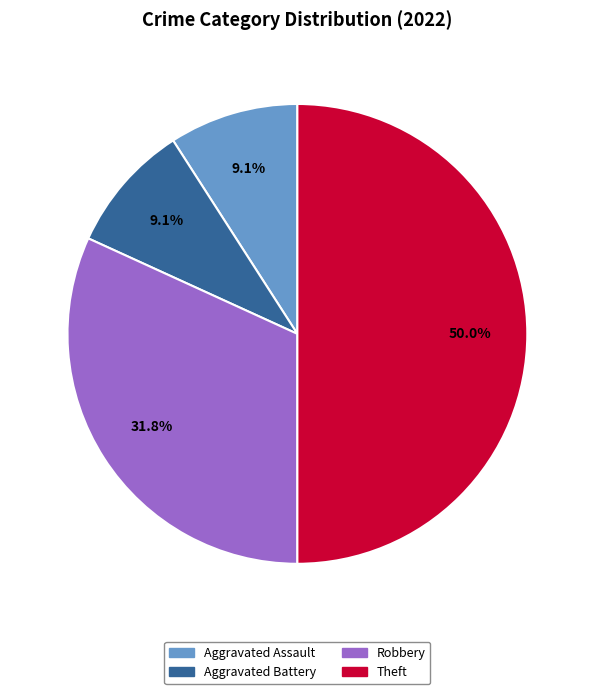

To the nearest percent, what is the difference between the largest and smallest slice percentages?

41%